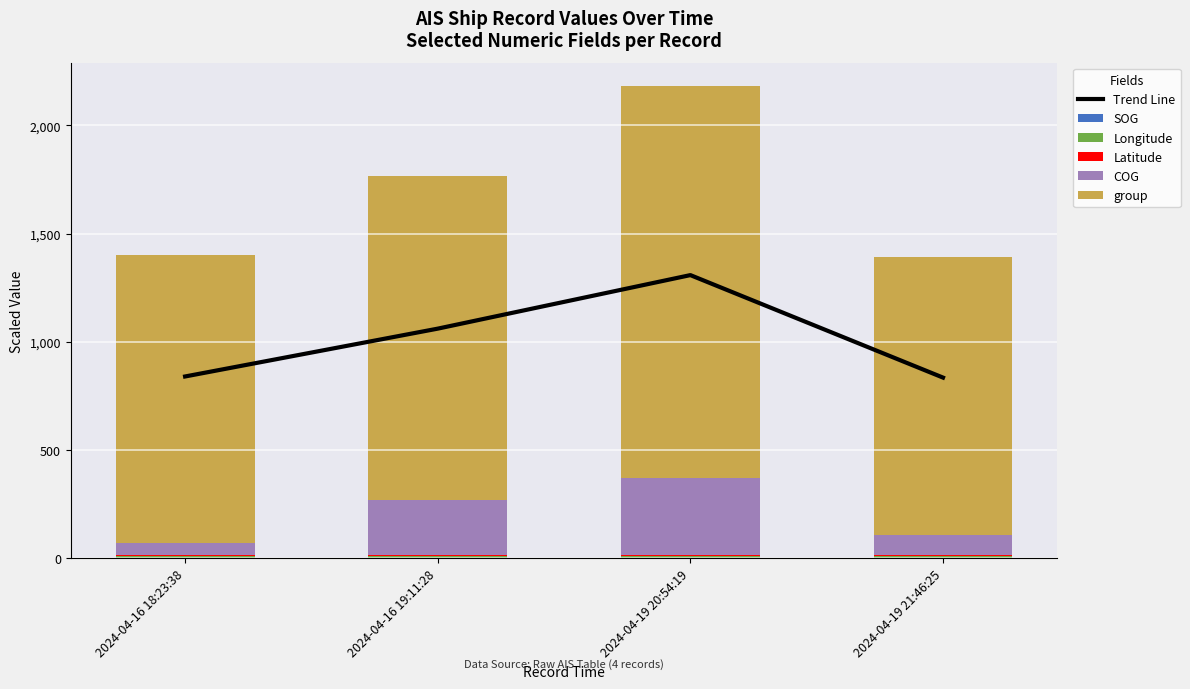

List the labels in order of Trend Line value, largest first.

2024-04-19 20:54:19, 2024-04-16 19:11:28, 2024-04-16 18:23:38, 2024-04-19 21:46:25